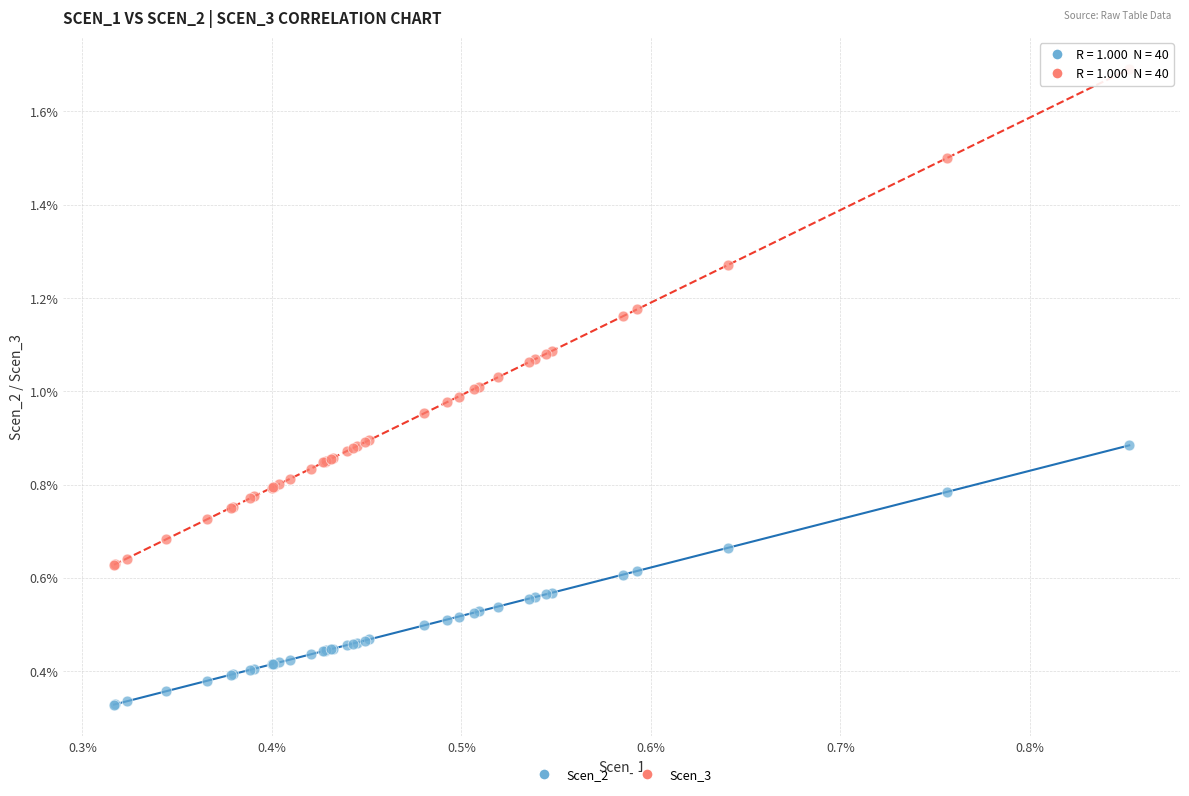

Which series contains the highest Y value?

Scen_3